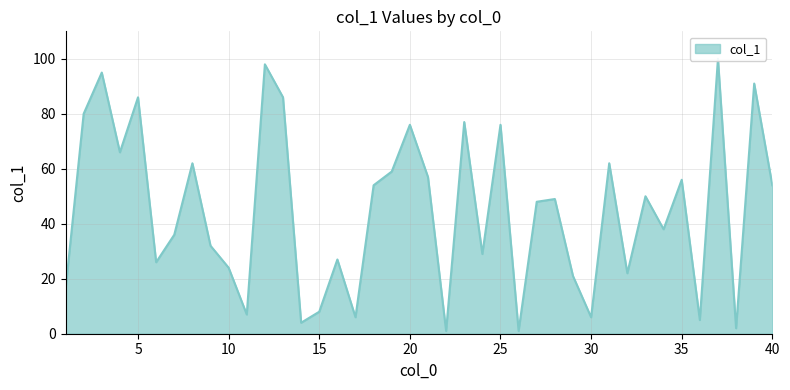

Is it true that the value at 16 is 27?

True